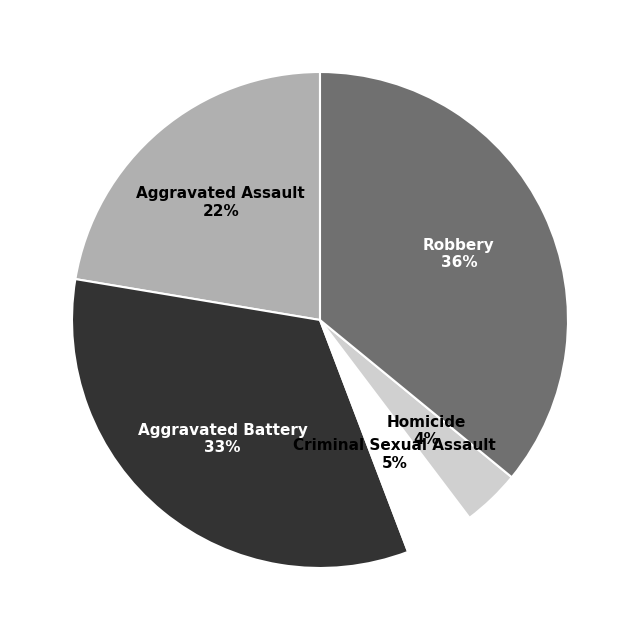

To the nearest percent, what is the average slice percentage?

20%